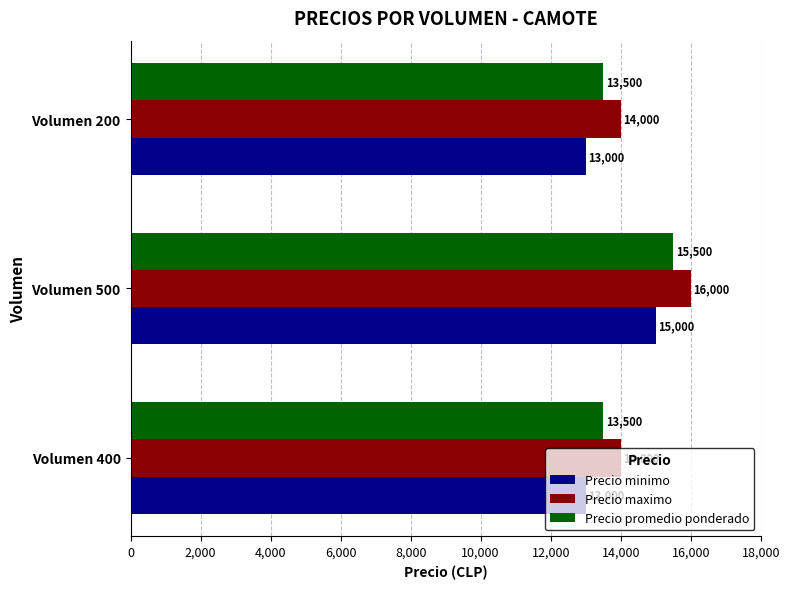

What is the average value of the Precio promedio ponderado series?

14167